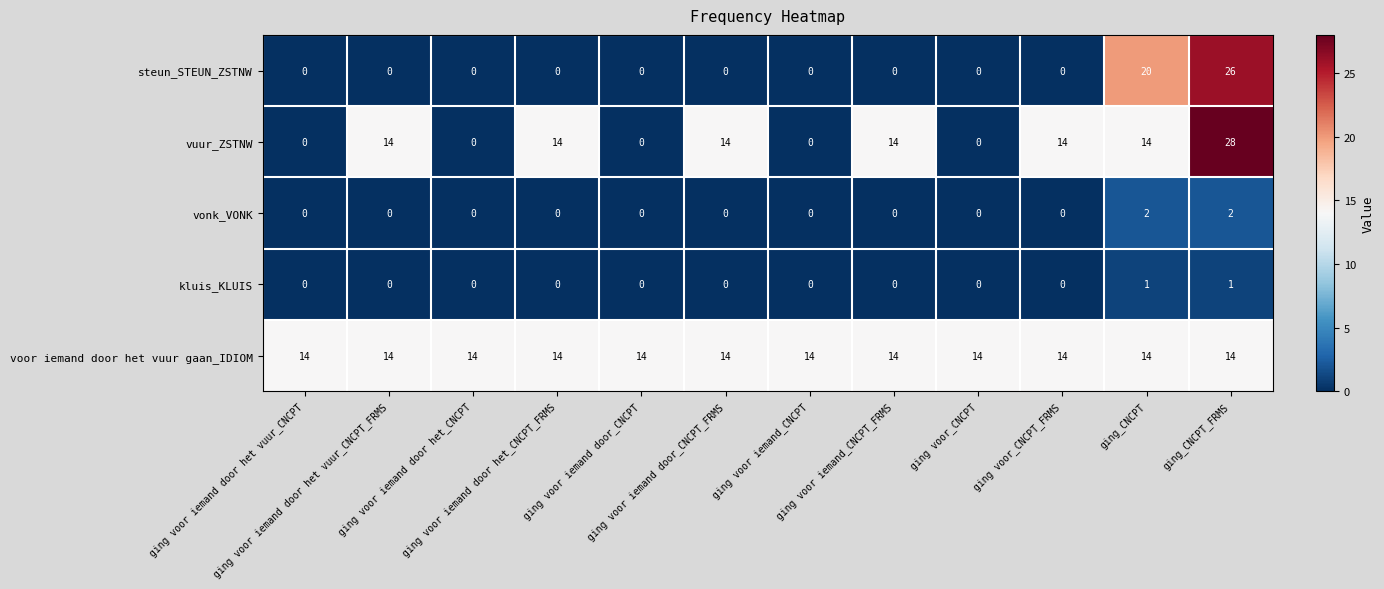

What is the average value of the voor iemand door het vuur gaan_IDIOM series?

14